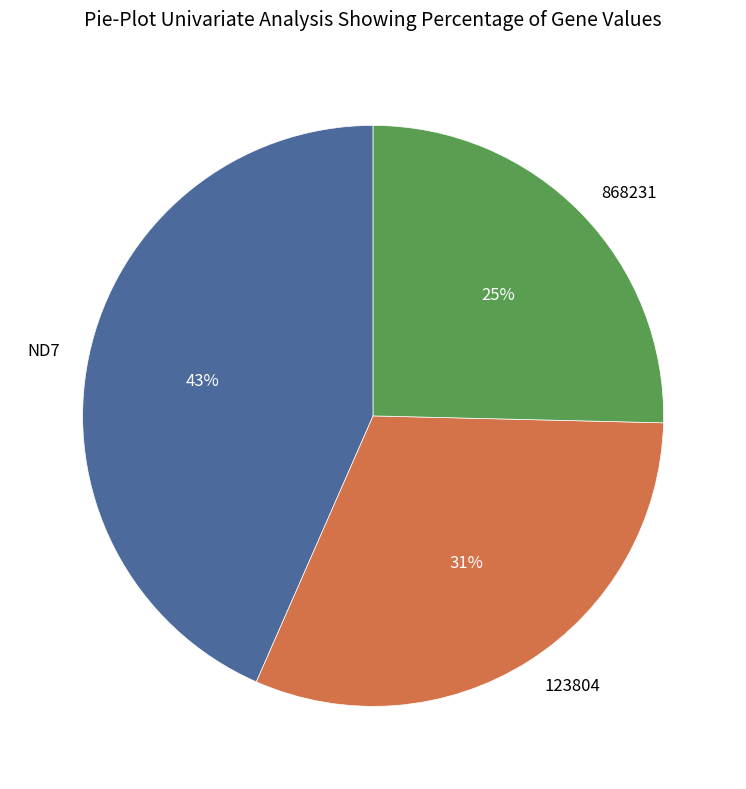

Count the number of slices in the pie.

3